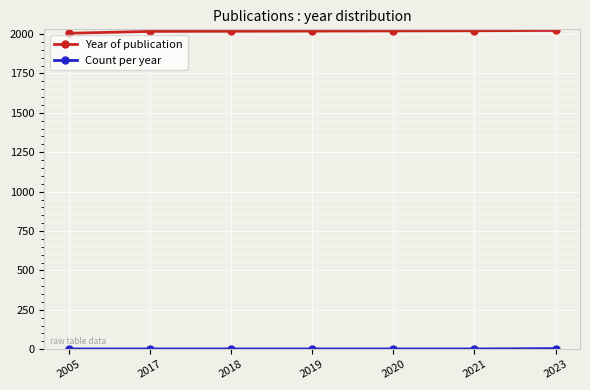

How many values in the Year of publication series are below 2019?

3